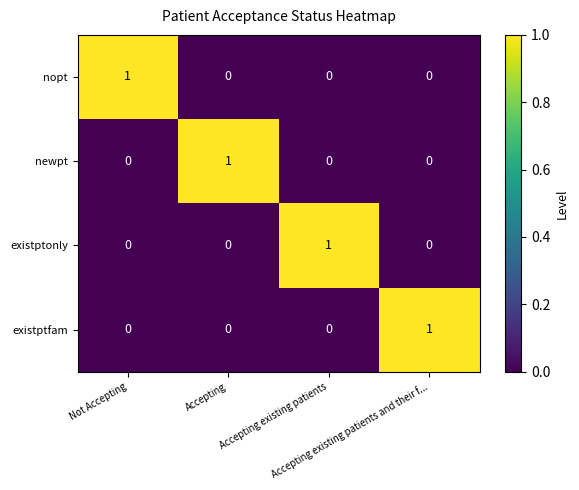

How many data points does each series have?

4